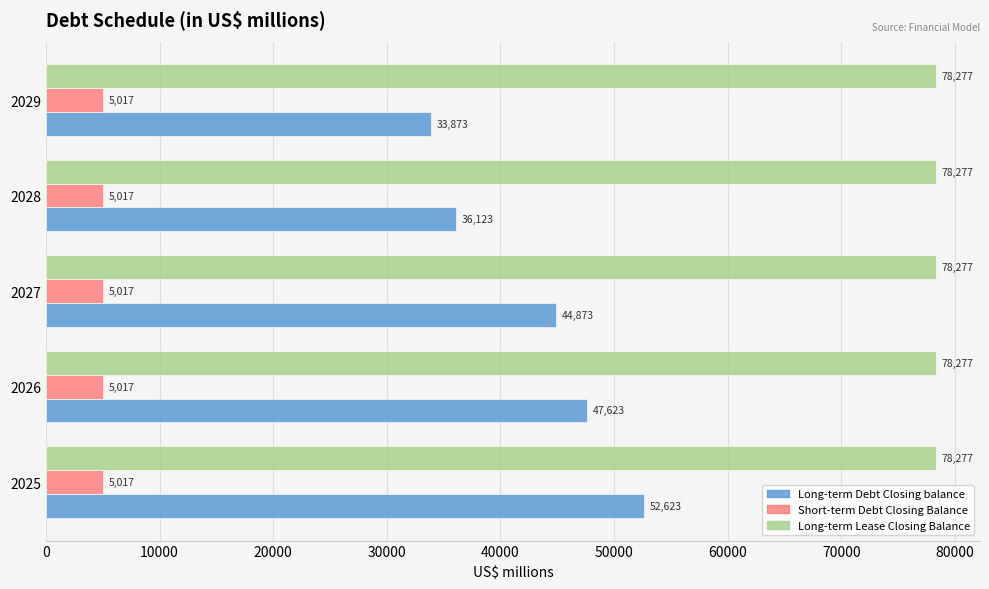

Rank the series by their maximum value, from highest to lowest.

Long-term Lease Closing Balance, Long-term Debt Closing balance, Short-term Debt Closing Balance